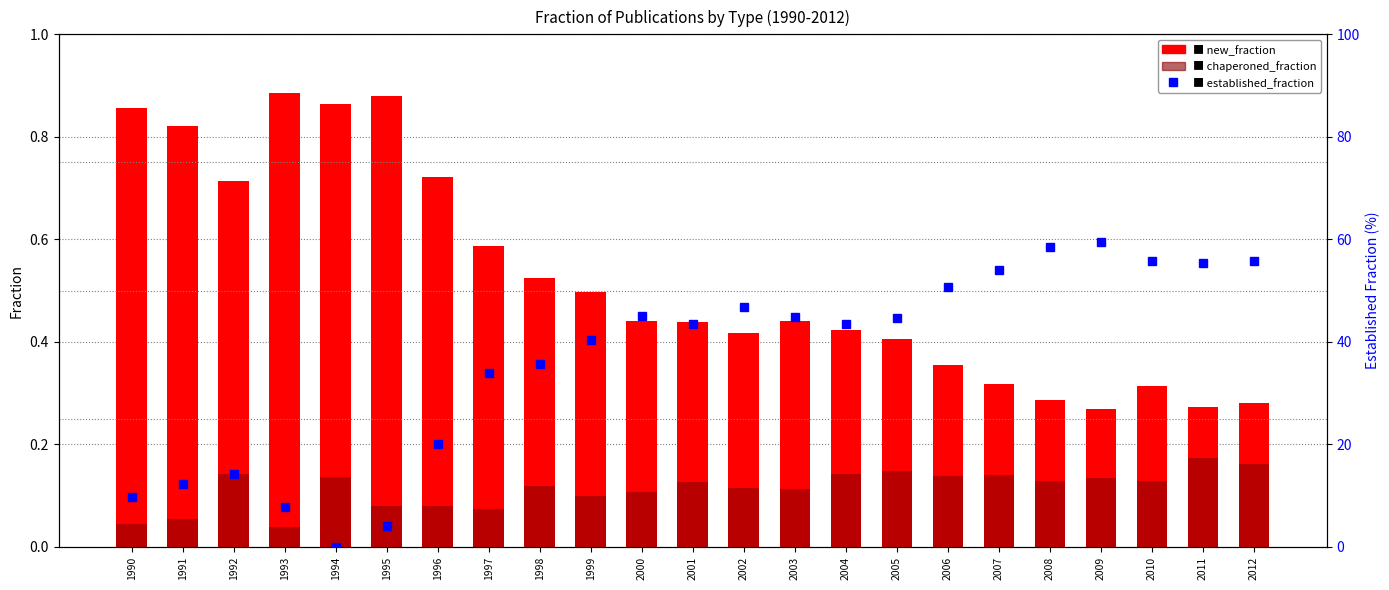

At how many categories does at least one series exceed 55?

5